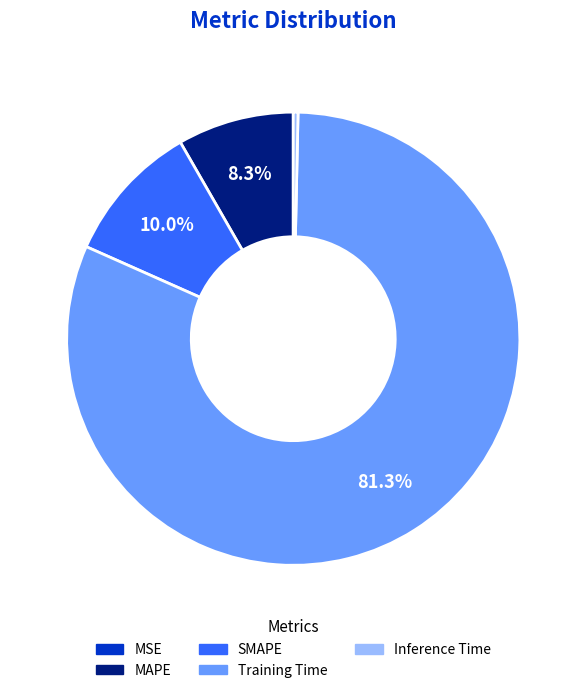

Does Training Time account for over 50% of the chart?

Yes